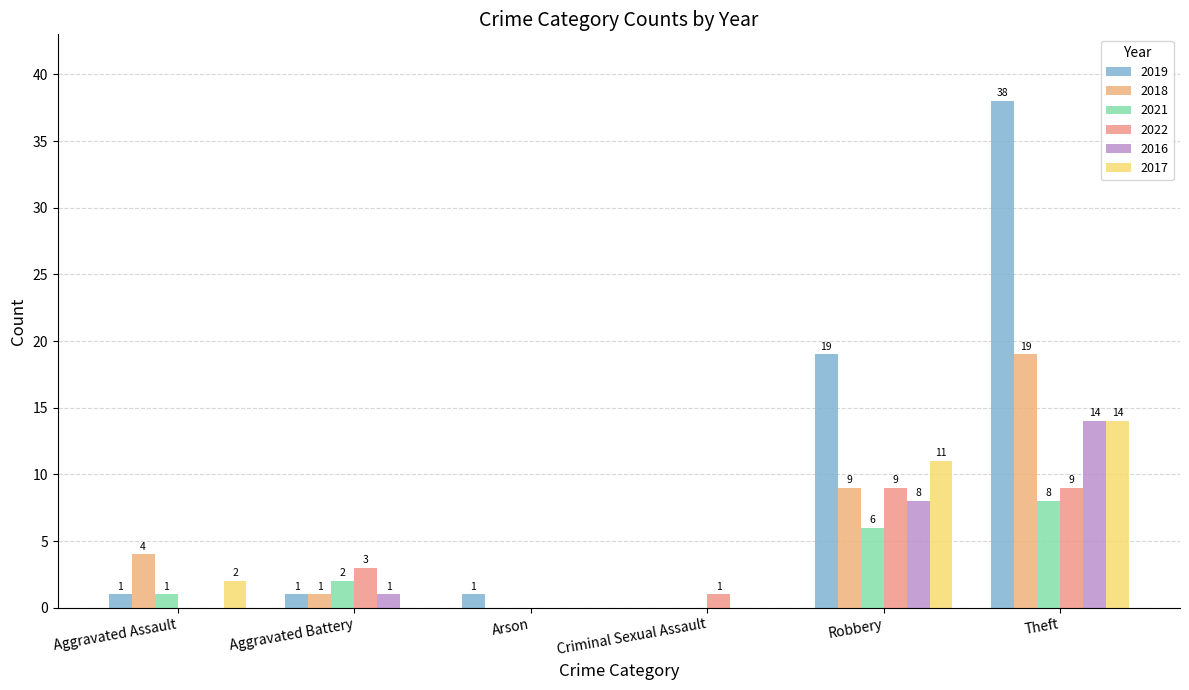

What is the sum of the 2021 values at Arson and Theft?

8